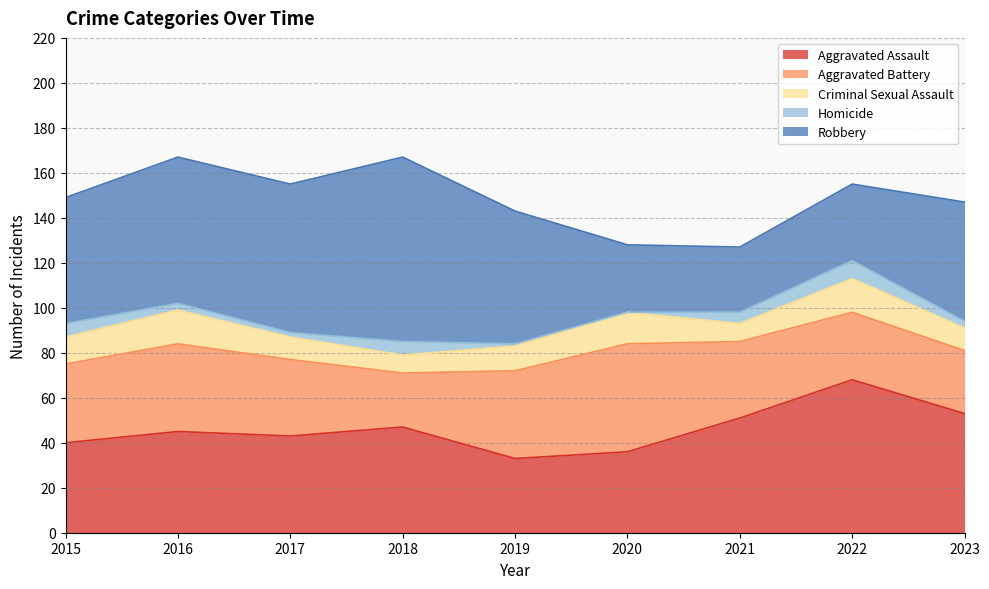

Between 2015 and 2023, which series saw the biggest shift?

Aggravated Assault